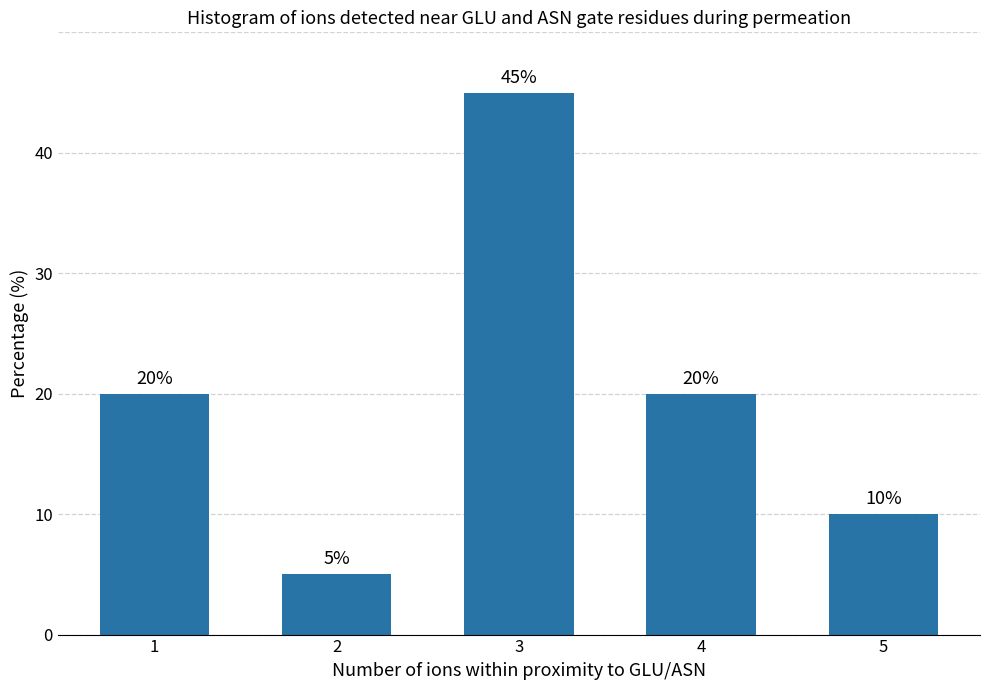

Does the chart contain stacked bars?

No